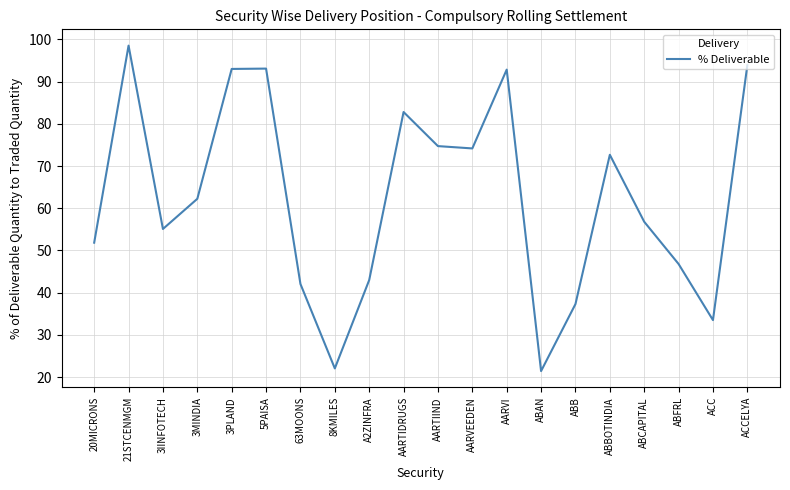

What is the minimum value shown in the chart?

21.4